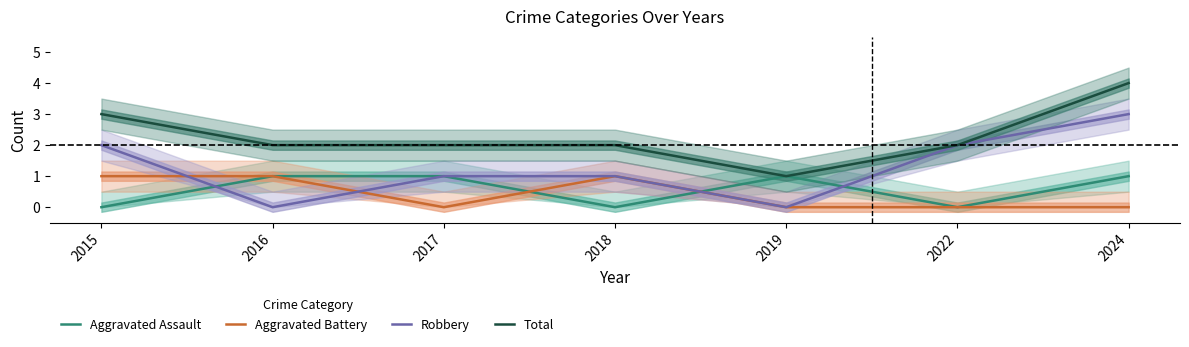

Which series changed the most between 2016 and 2017?

Aggravated Battery